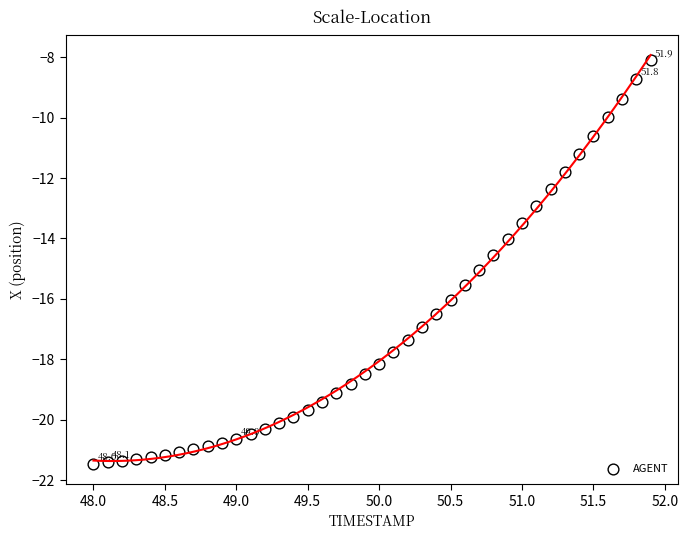

What is the range of Y values (max minus min)?

13.4